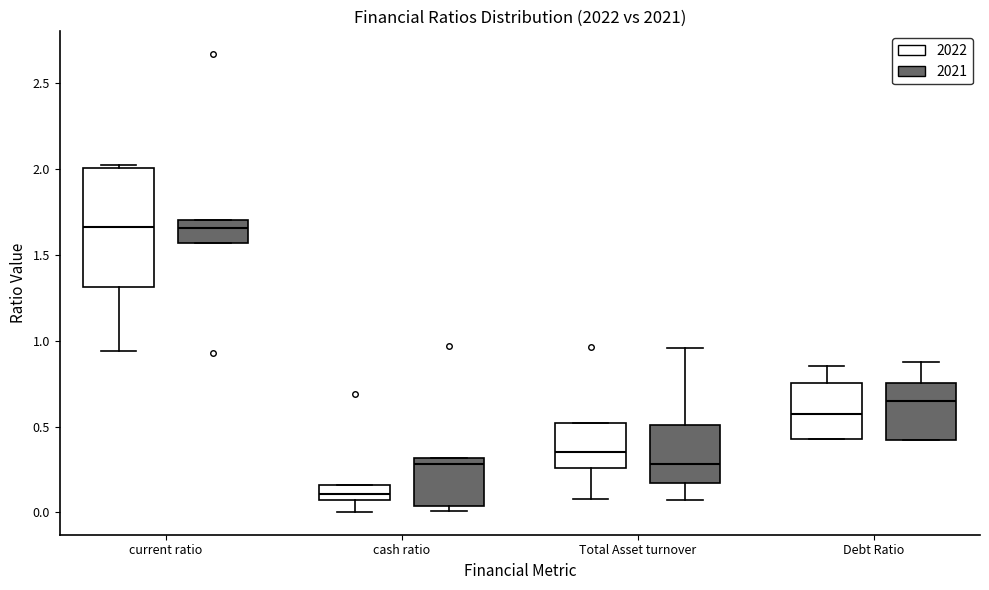

Reading left to right, transcribe this box plot: for each box, give where its median line is, the range the box spans, and where its two whiskers end, as read against the y-axis. The values are not printed on the chart, so give them approximately, as read against the axis.

current ratio (2022): median 1.65, box 1.30 to 2.00, whiskers 0.95 to 2.00
current ratio (2021): median 1.65, box 1.55 to 1.70, whiskers 1.55 to 1.70
cash ratio (2022): median 0.10, box 0.05 to 0.15, whiskers 0.00 to 0.15
cash ratio (2021): median 0.30 (just below the box's upper edge), box 0.05 to 0.30, whiskers 0.00 to 0.30
Total Asset turnover (2022): median 0.35, box 0.25 to 0.50, whiskers 0.10 to 0.50
Total Asset turnover (2021): median 0.30, box 0.15 to 0.50, whiskers 0.05 to 0.95
Debt Ratio (2022): median 0.55, box 0.45 to 0.75, whiskers 0.45 to 0.85
Debt Ratio (2021): median 0.65, box 0.40 to 0.75, whiskers 0.40 to 0.90